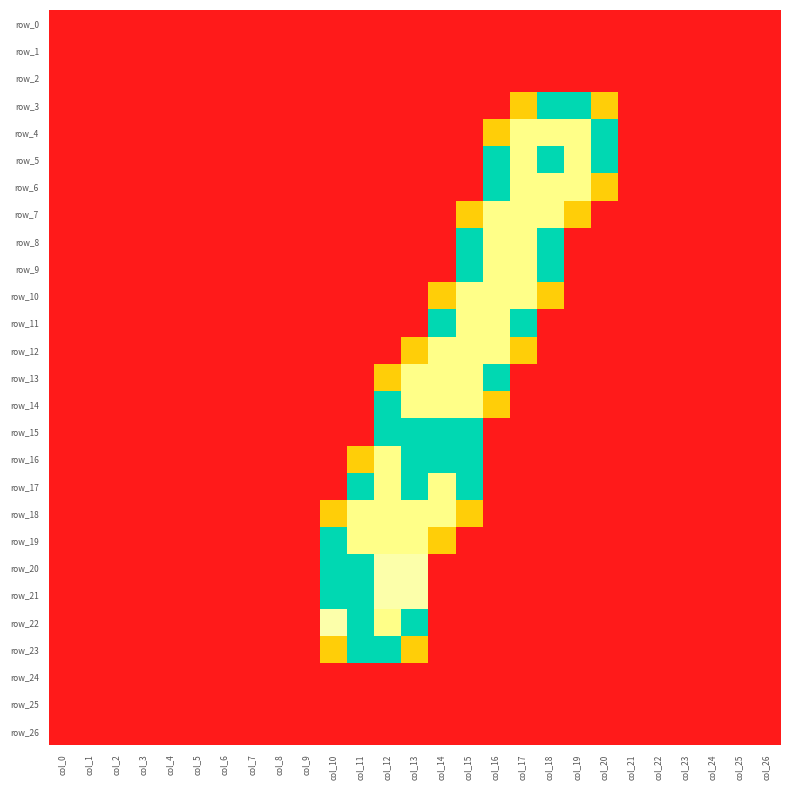

Which series has the largest range (max minus min)?

row_4